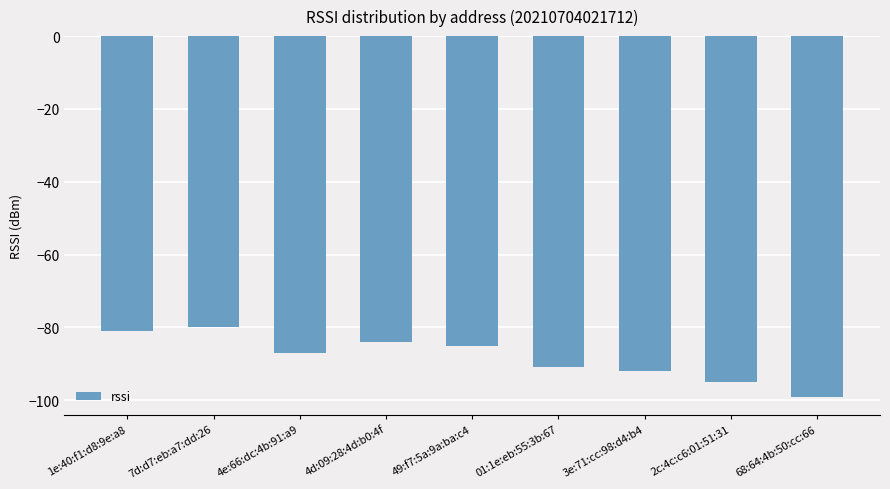

What is the difference between the second highest and second lowest values?

14